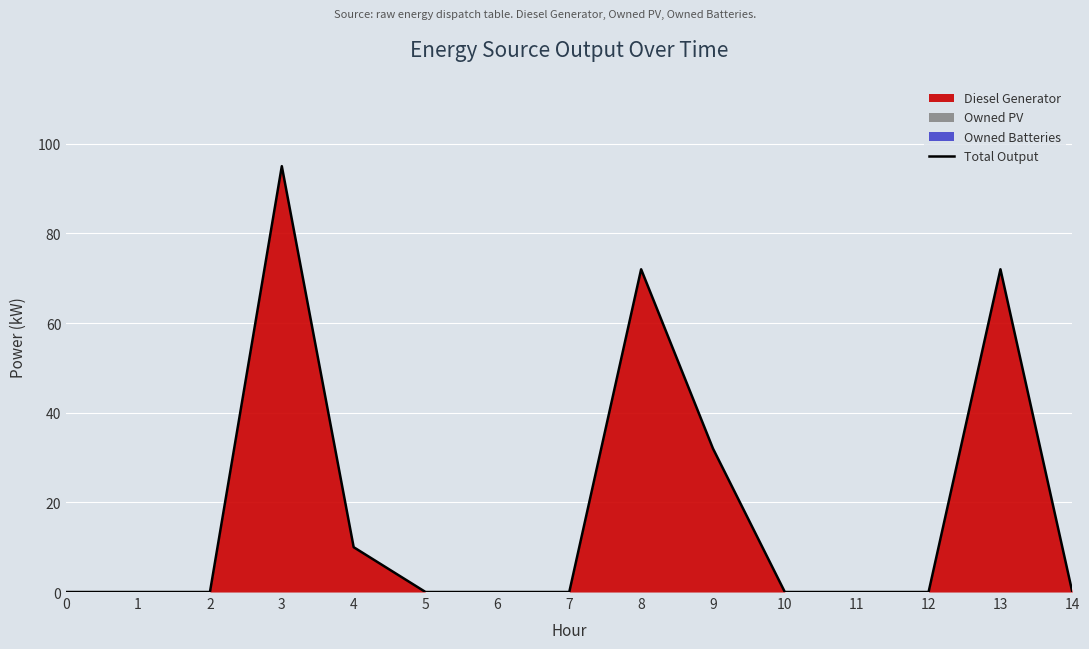

At which category does the chart reach its peak across all series?

3